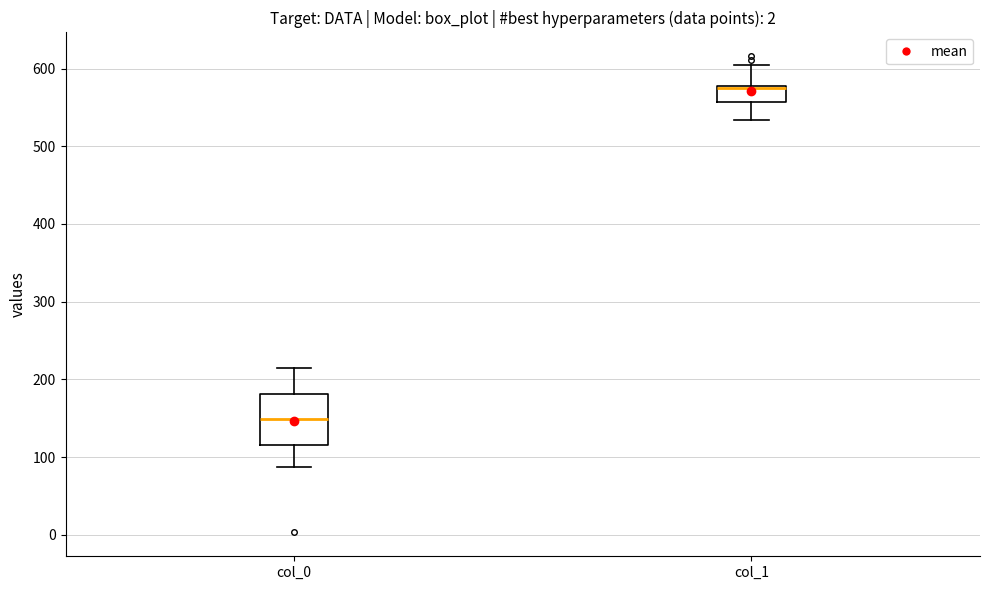

Which box has the highest median line?

col_1